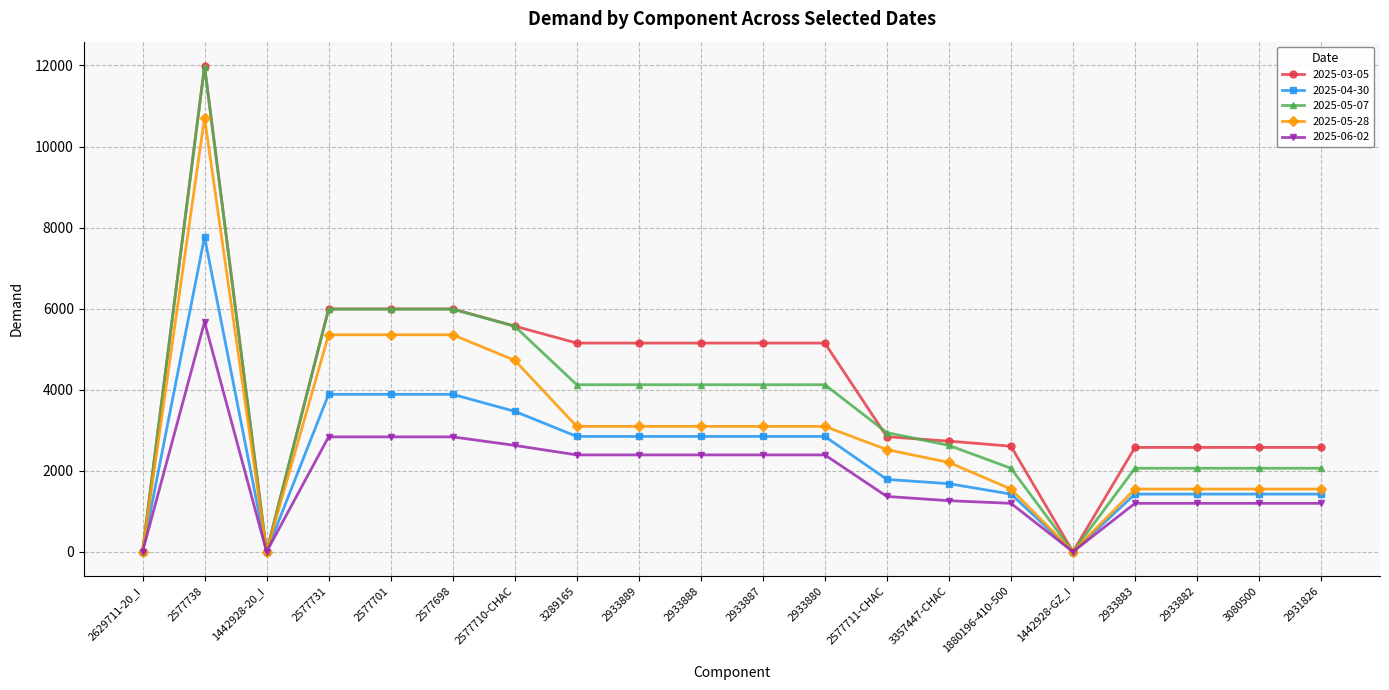

Between 2629711-20_I and 2933882, which series saw the biggest shift?

2025-03-05